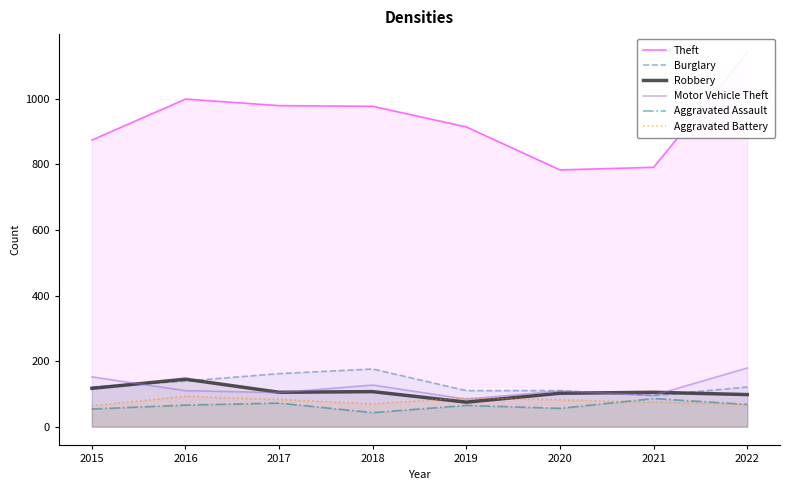

At which category does Motor Vehicle Theft reach its first local peak?

2018